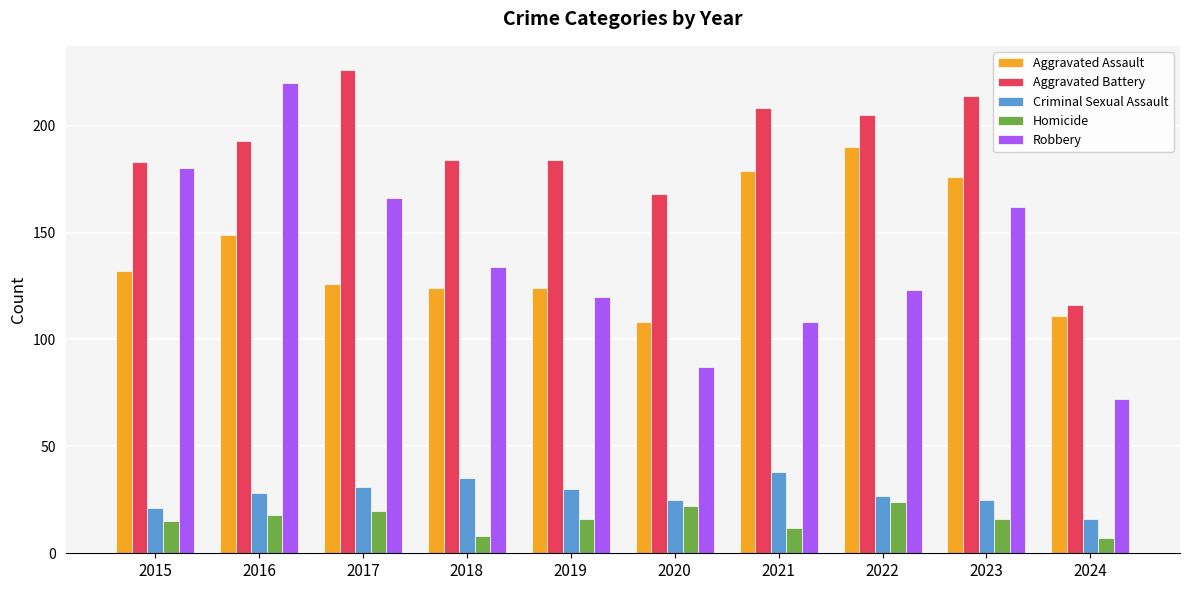

What is the total value across all series at 2015?

531